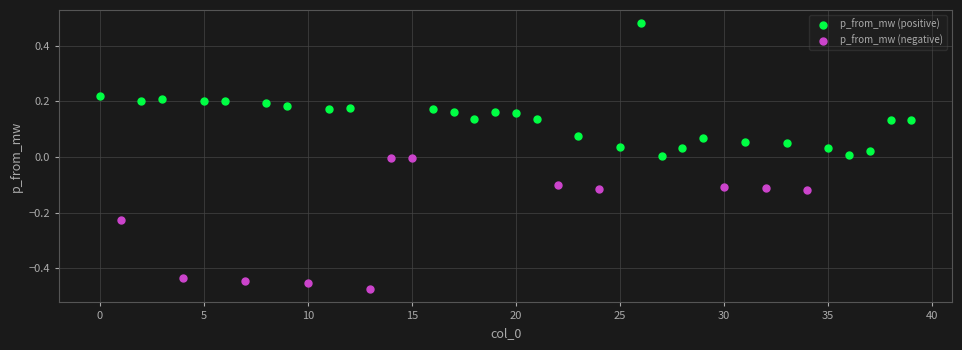

Which series reaches the maximum Y coordinate?

p_from_mw (positive)